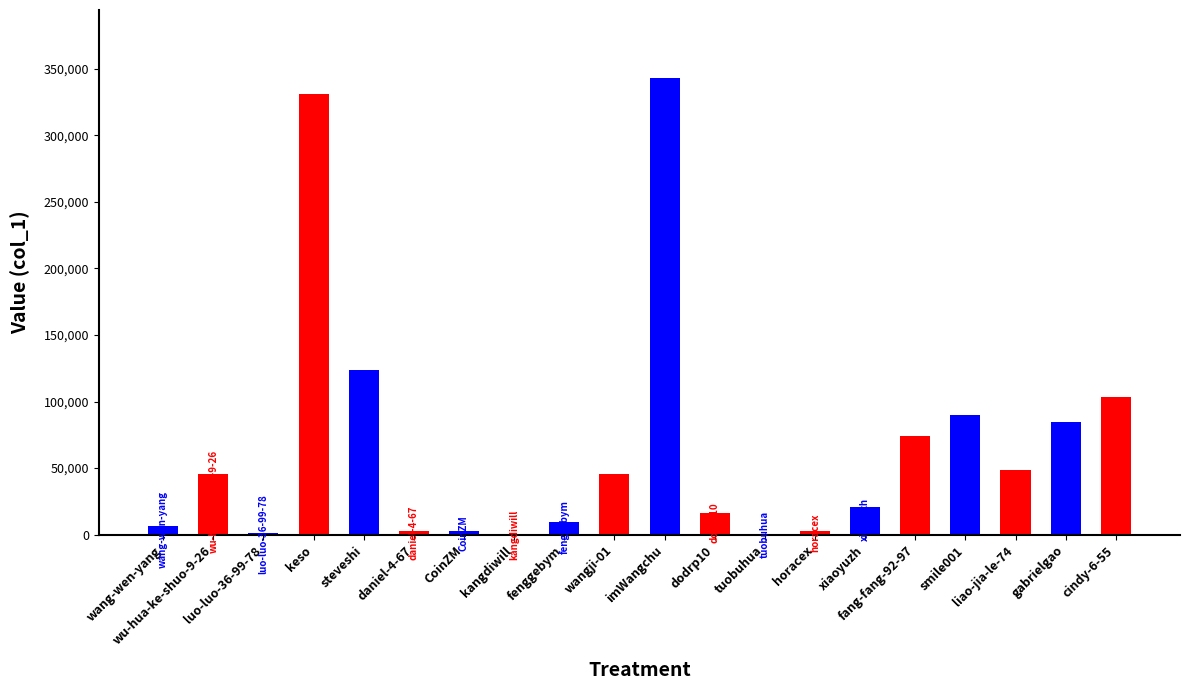

What is the change in value from steveshi to xiaoyuzh?

-103335